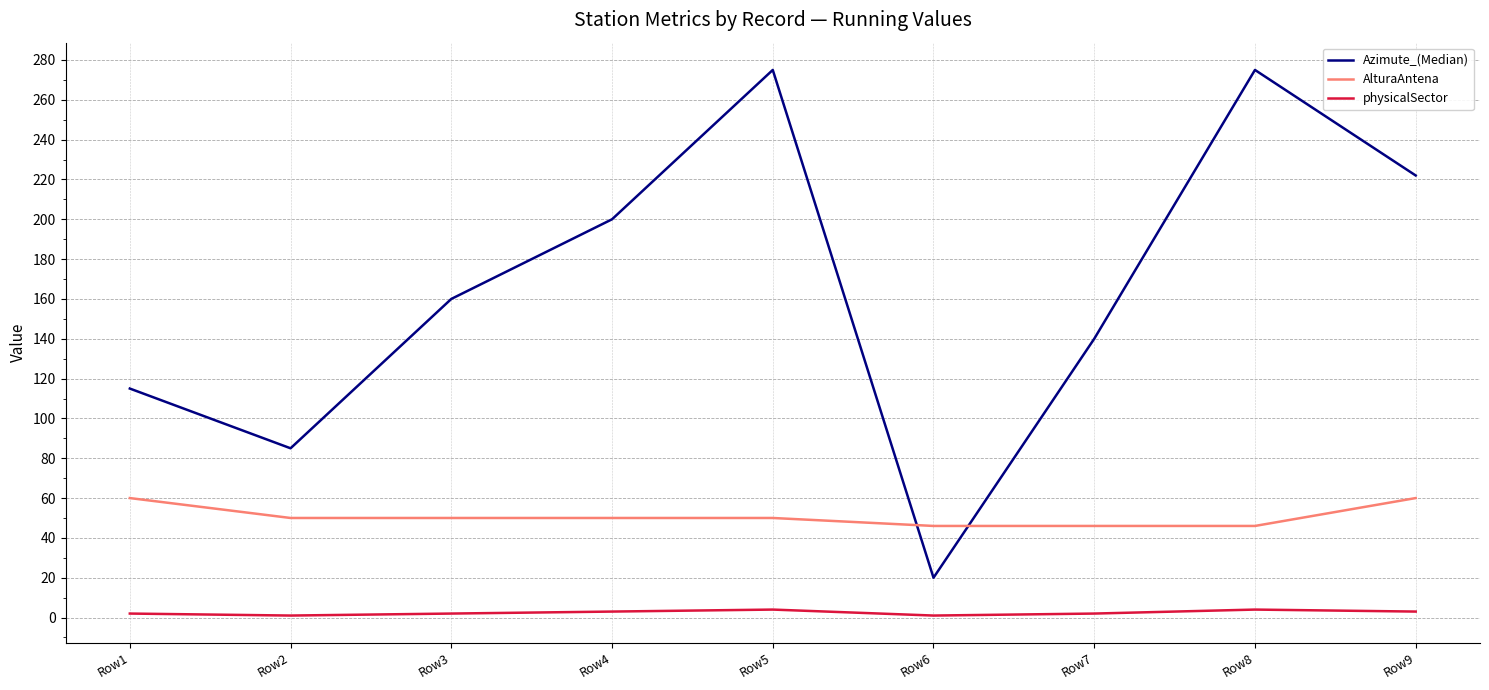

What value does the AlturaAntena series have at Row4, to the nearest 5?

50